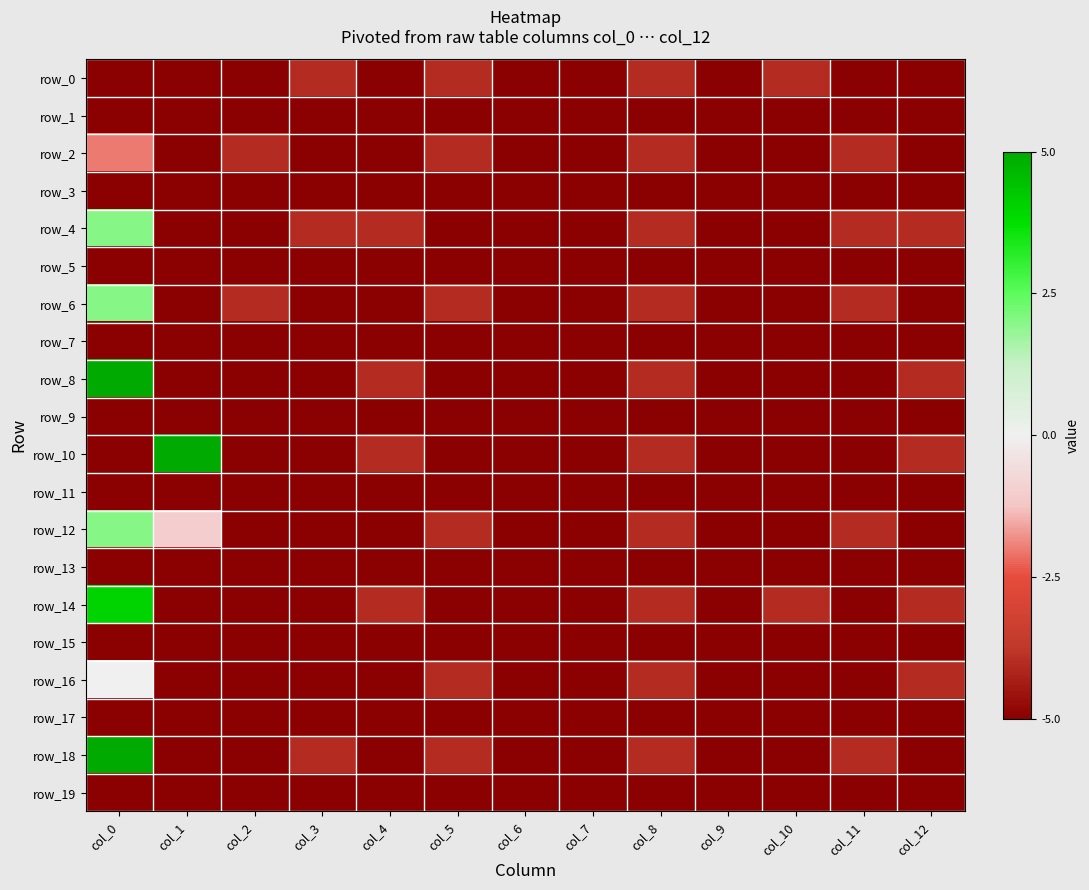

At which category is the sum across all series the highest?

col_0